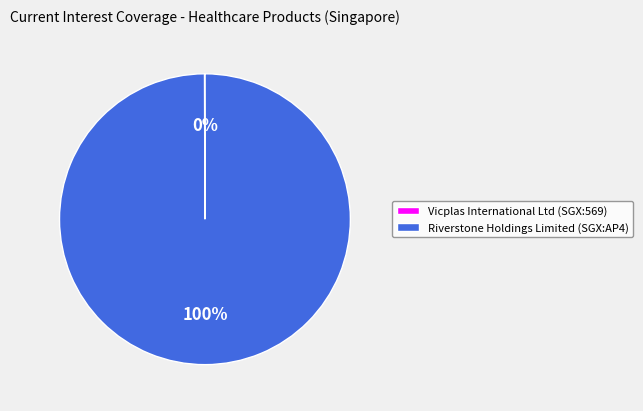

Is it true that Riverstone Holdings Limited (SGX:AP4) is 86% of the pie?

False